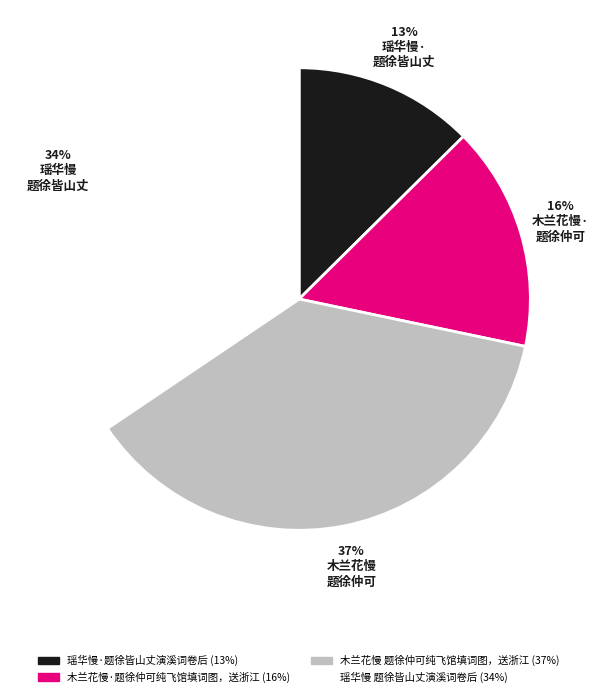

How many segments does this pie chart have?

4